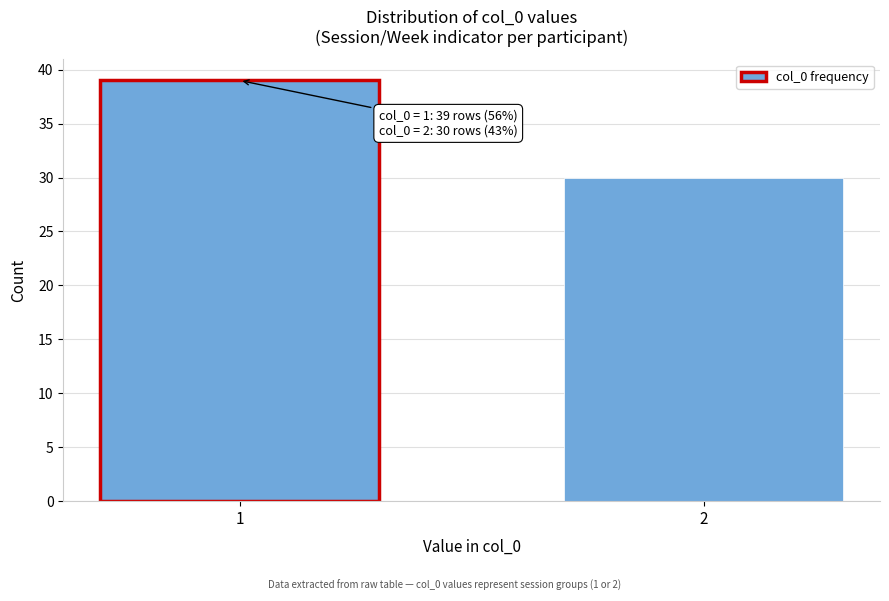

Reading left to right, list all the values displayed in this chart.

39	30